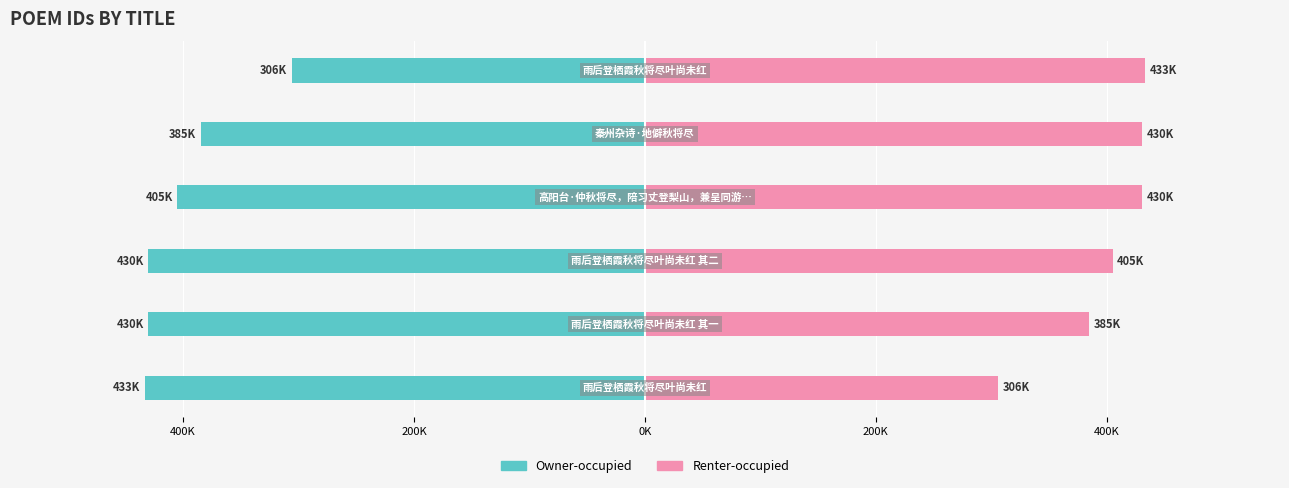

True or false: Renter-occupied has a value of 430179 at 400K.

True